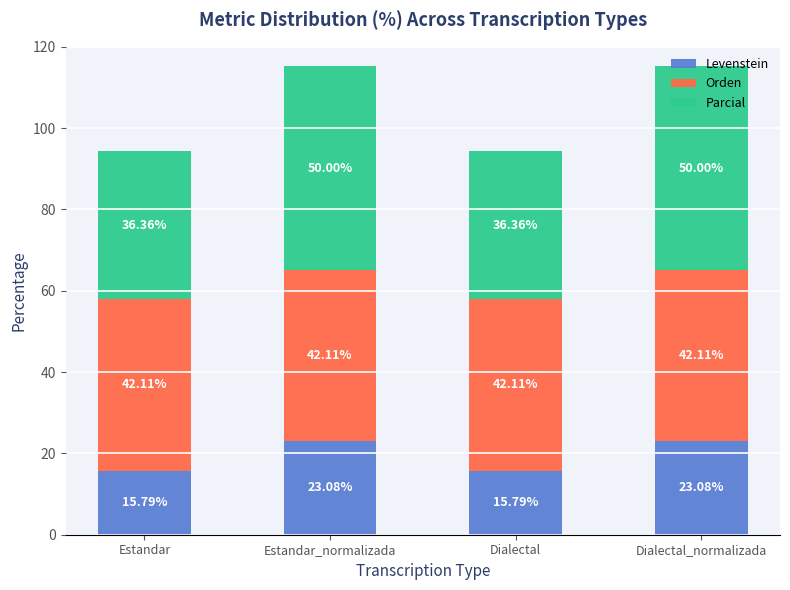

What is the total value across all series at Estandar_normalizada?

115.2